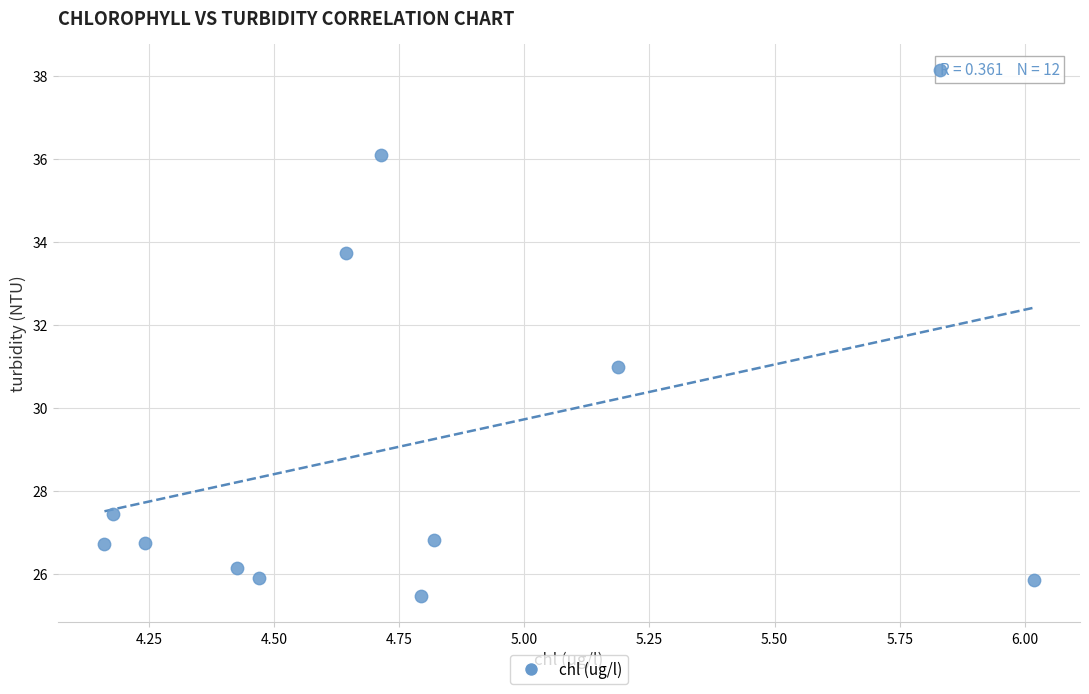

What is the average X value?

4.8